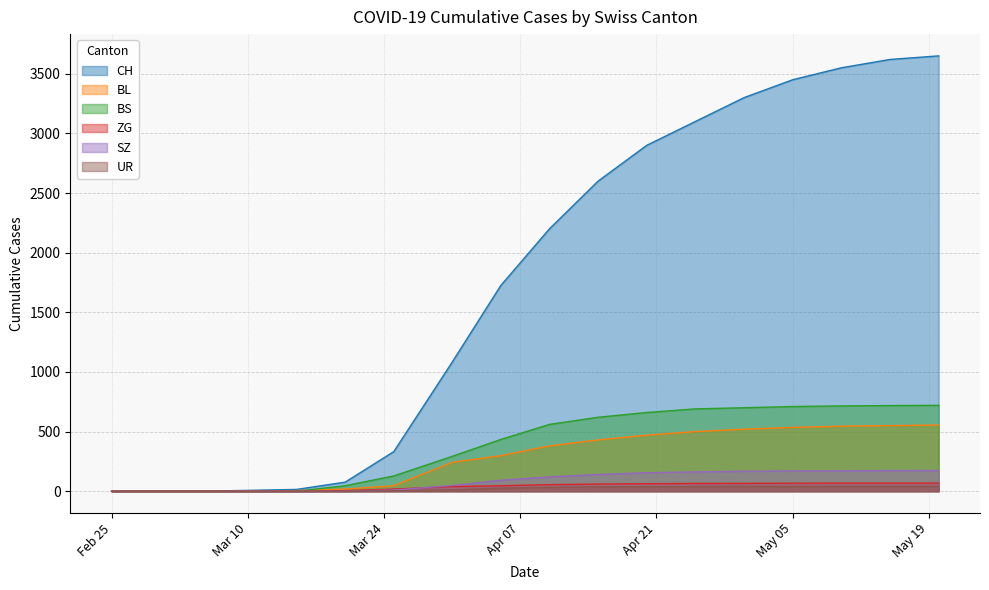

Which has a higher value, 2020-04-25 or 2020-03-25?

2020-04-25